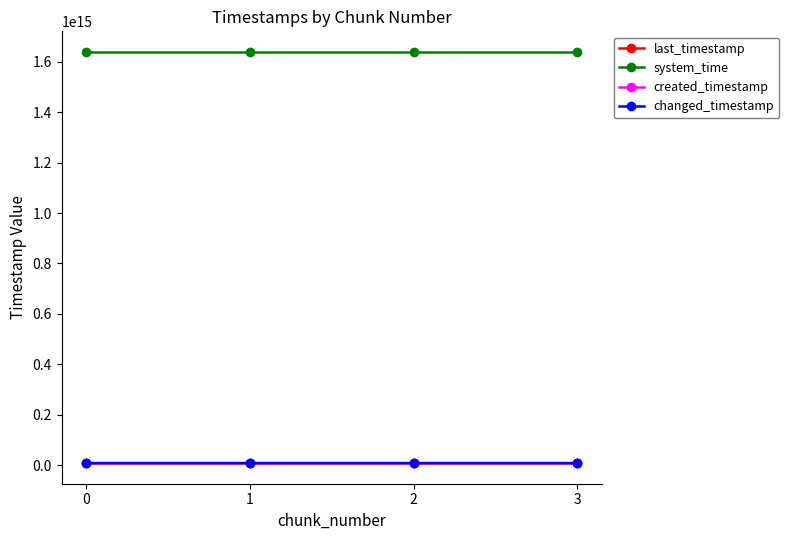

What is the difference between the maximum and minimum values in the system_time series?

33988945